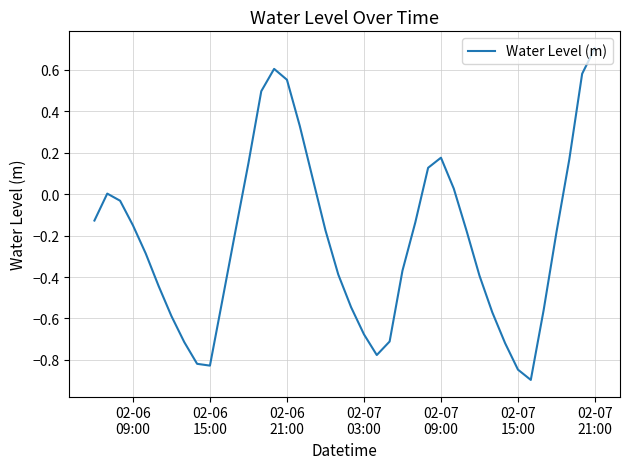

What is the smallest value displayed?

-0.9